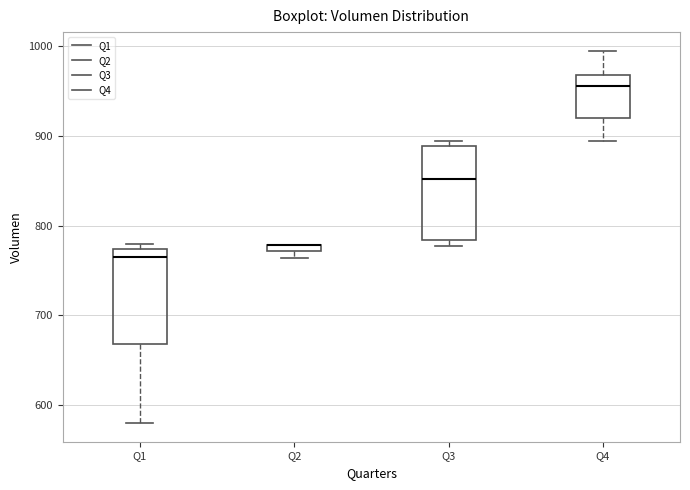

Where is the upper edge of the box for Q2 on the y-axis? The values are not printed on the chart, so give them approximately, as read against the axis.

780